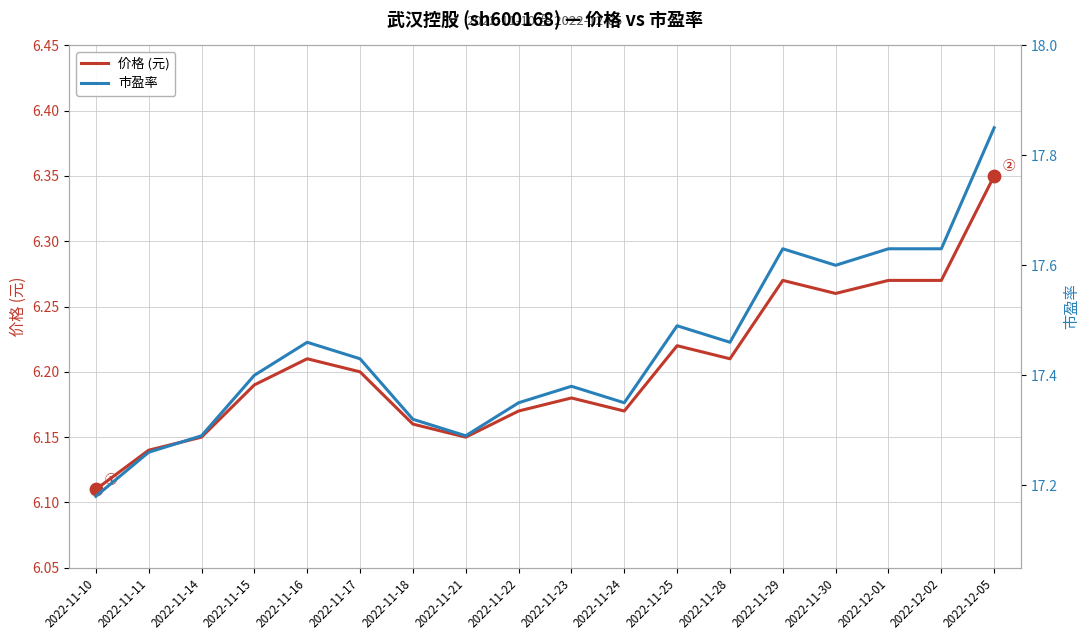

Which series reaches the minimum Y coordinate?

价格 (元)